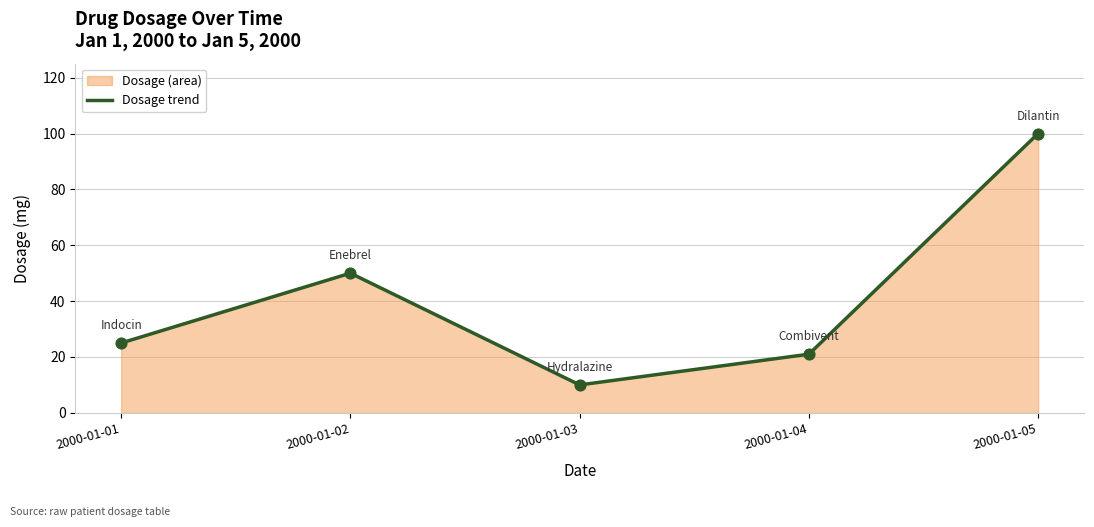

What is the change in value from 2000-01-01 to 2000-01-05?

+75